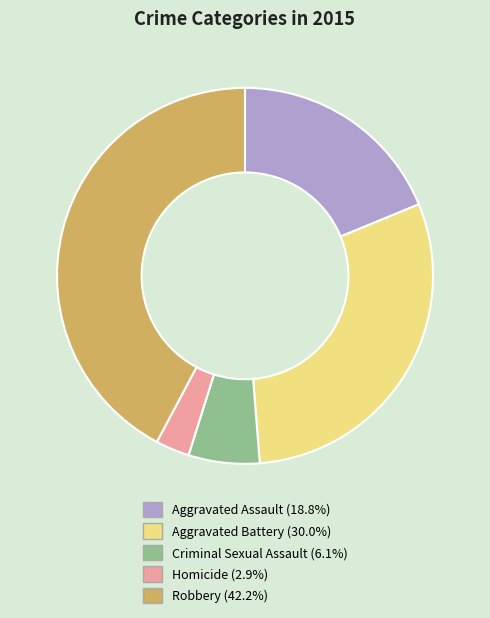

Between Homicide and Criminal Sexual Assault, which is larger?

Criminal Sexual Assault